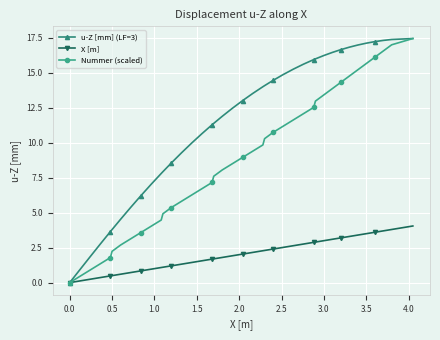

What is the value of the X [m] point at the 14th from the left?

1.3